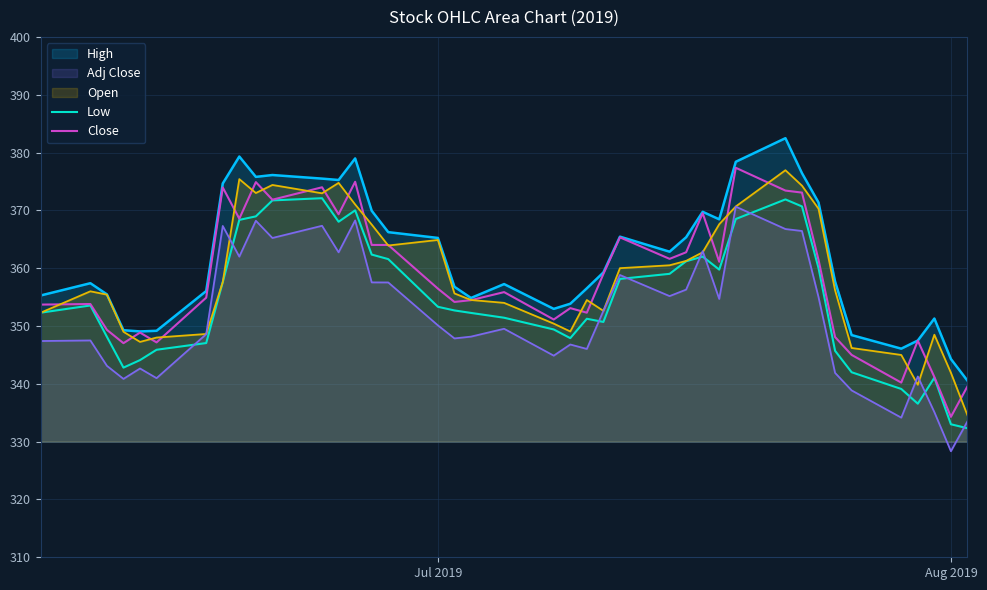

What is the minimum value shown in the chart?

328.3